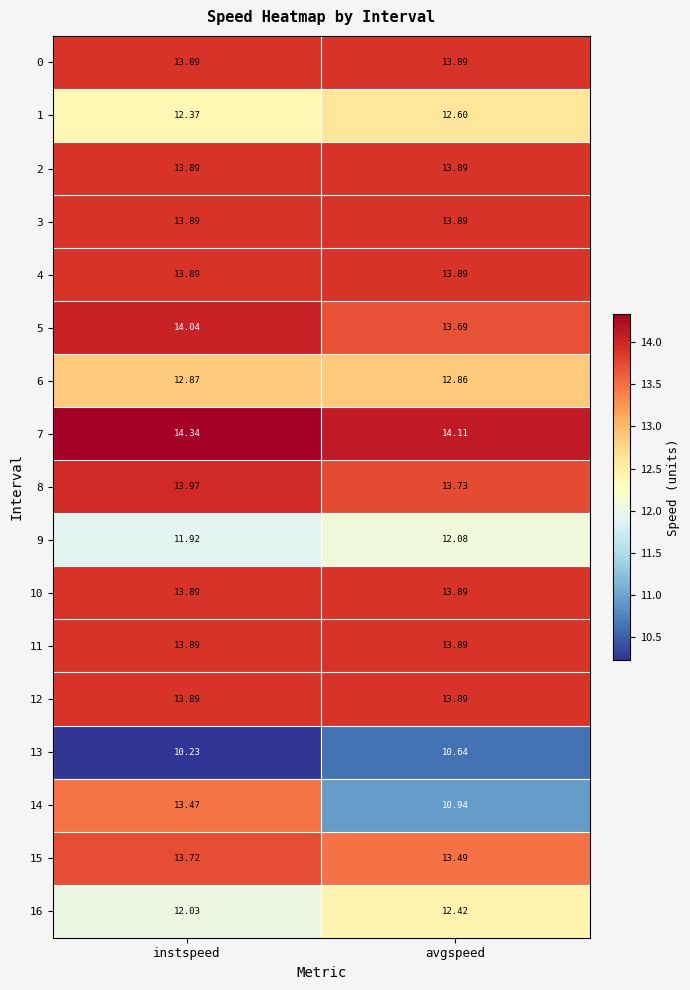

At which category is the sum across all series the highest?

instspeed